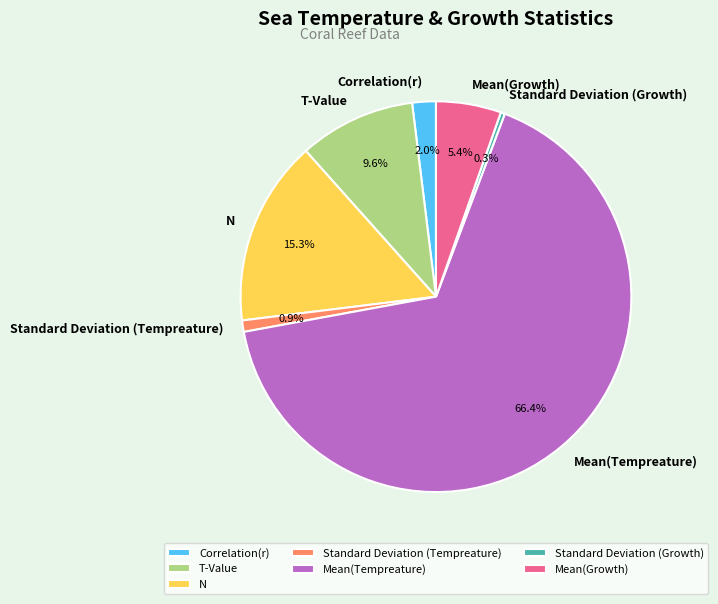

Do Mean(Growth) and Correlation(r) together represent more than half of the pie?

No